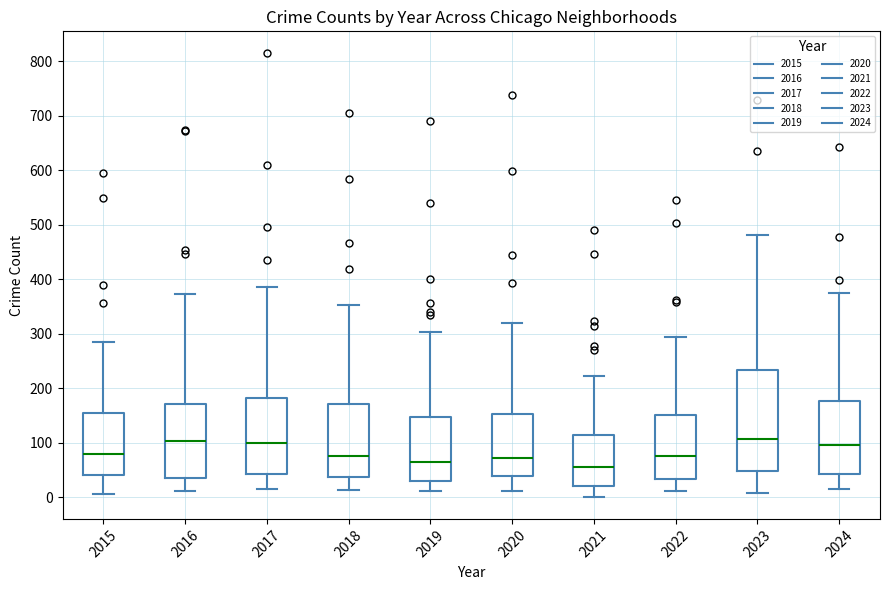

Comparing the boxes themselves (not the whiskers), which one is the tallest?

2023